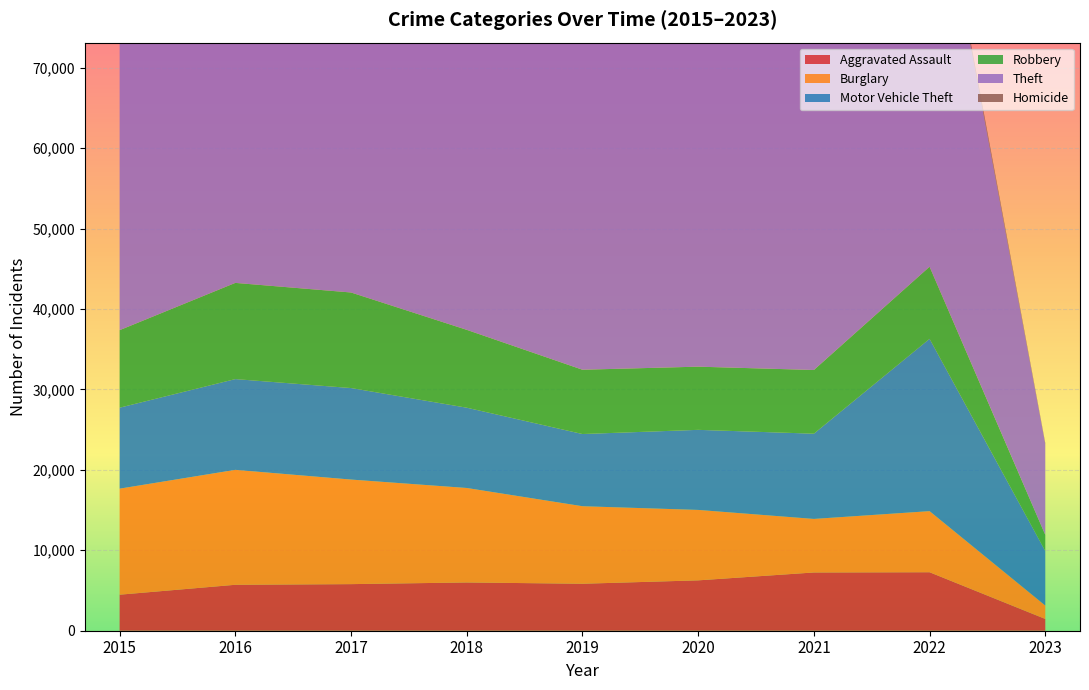

Reading right to left, list all the values displayed in this chart.

Aggravated Assault: 1463	7273	7243	6263	5841	6001	5793	5712	4480
Burglary: 1670	7594	6658	8757	9639	11746	13001	14289	13184
Motor Vehicle Theft: 6771	21425	10598	9956	8977	9984	11380	11286	10068
Robbery: 2007	8968	7918	7855	7994	9680	11880	11960	9638
Theft: 11303	54710	40784	41313	62486	65285	64381	61619	57350
Homicide: 107	715	804	787	498	589	672	786	496